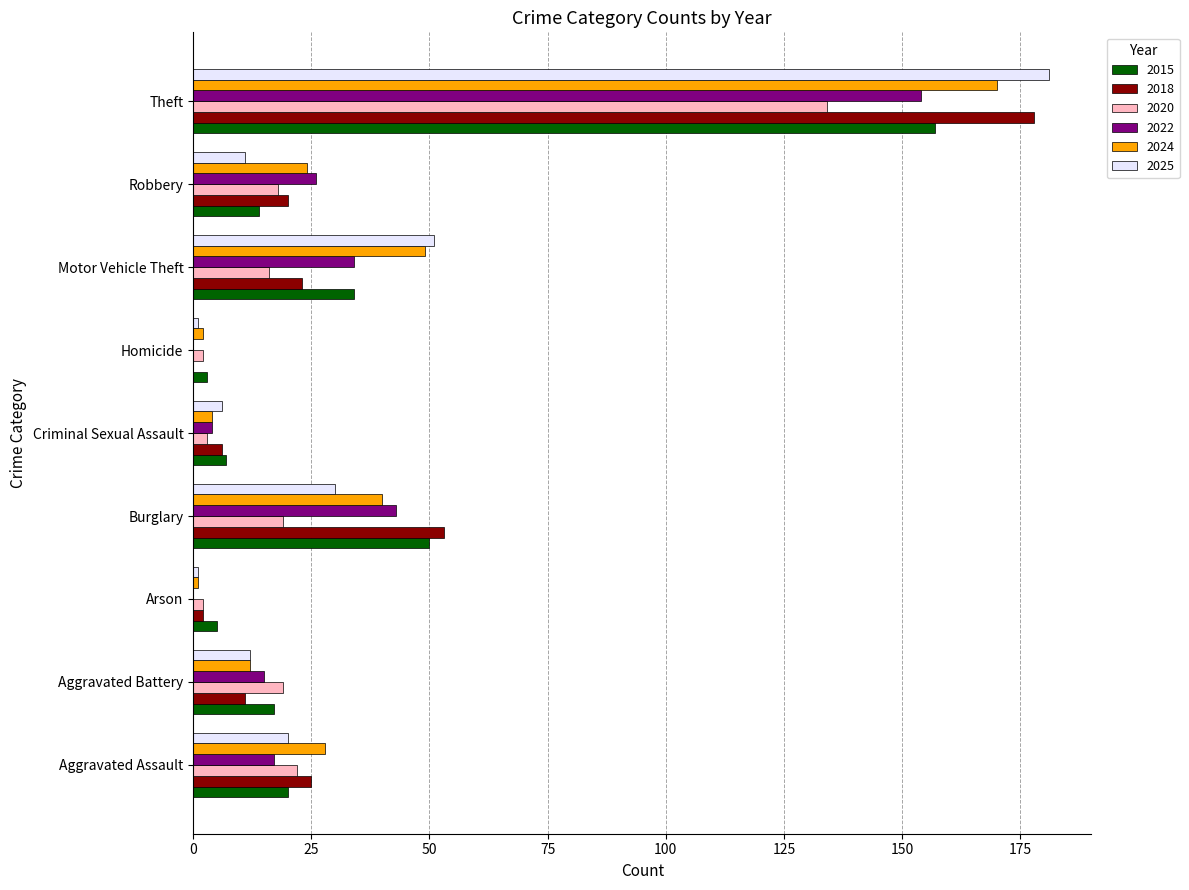

Which series has the largest range (max minus min)?

2025